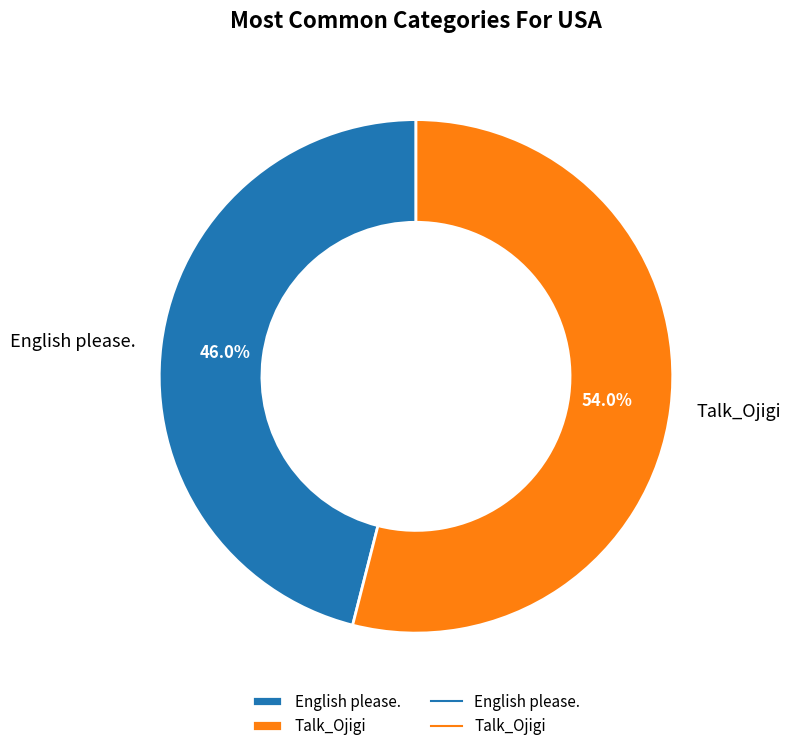

The Talk_Ojigi slice represents 54% of the pie. True or false?

True